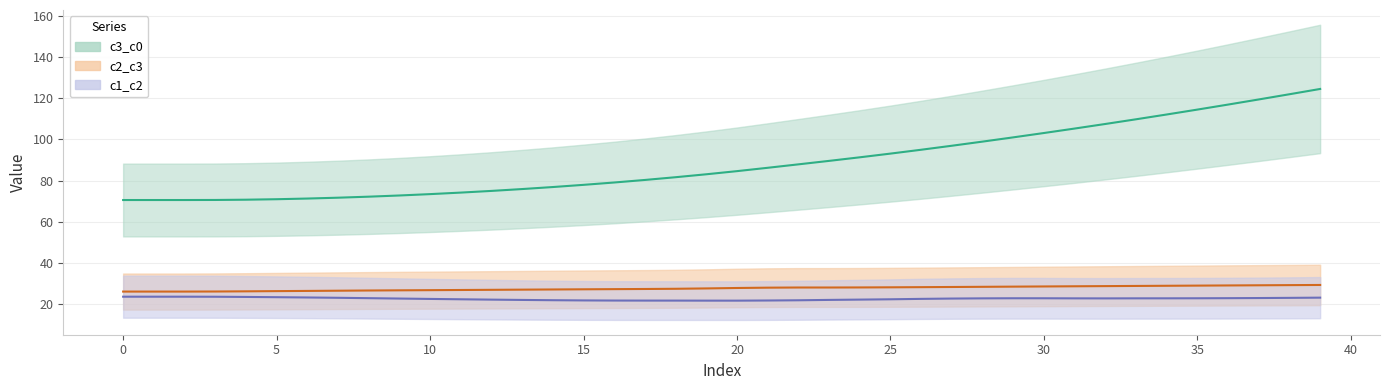

True or false: c2_c3 and c1_c2 cross at least once.

False